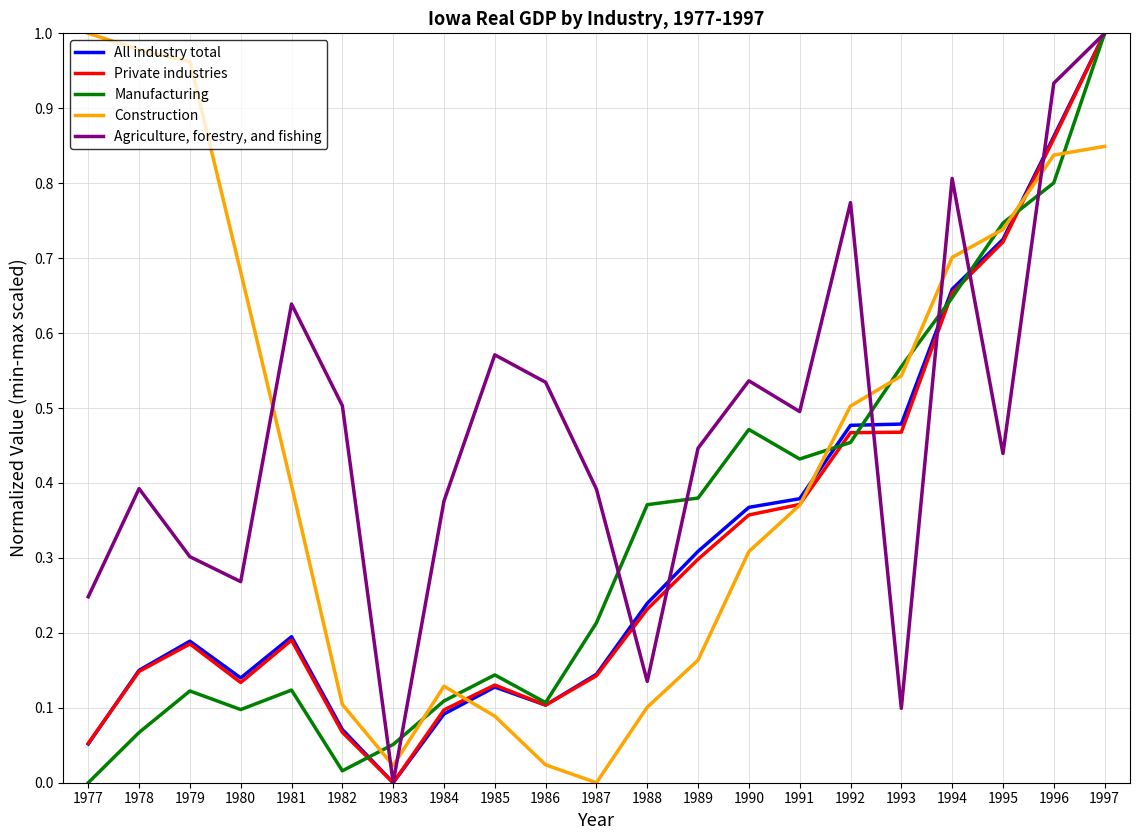

At which label does Manufacturing reach its peak?

1997